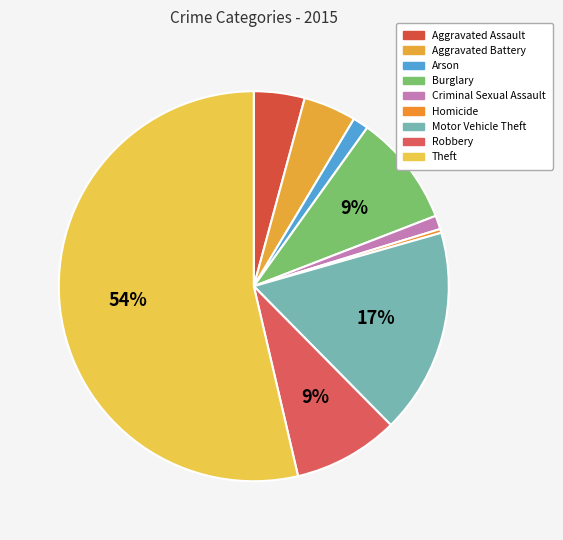

Count the number of slices in the pie.

9